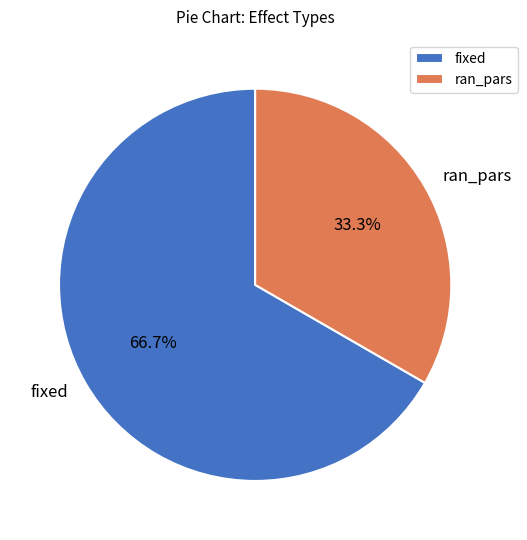

Rank the categories by value from highest to lowest.

fixed, ran_pars